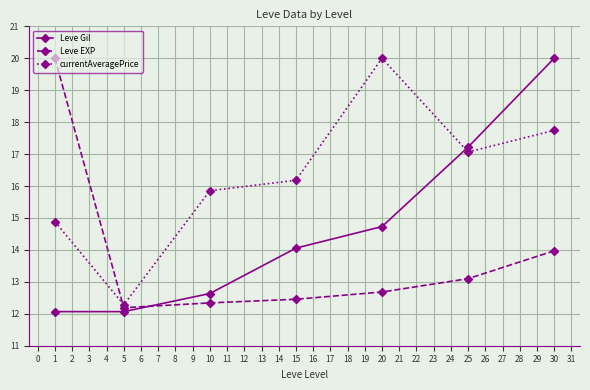

At which label is Leve EXP closest to 16?

30